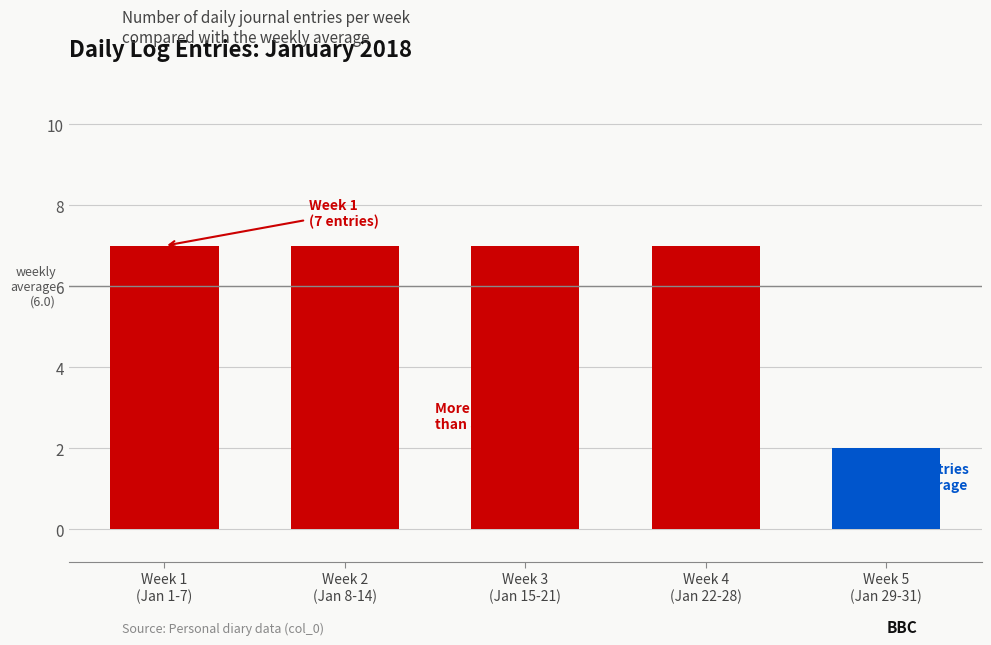

Reading left to right, extract all data points from this chart.

7	7	7	7	2